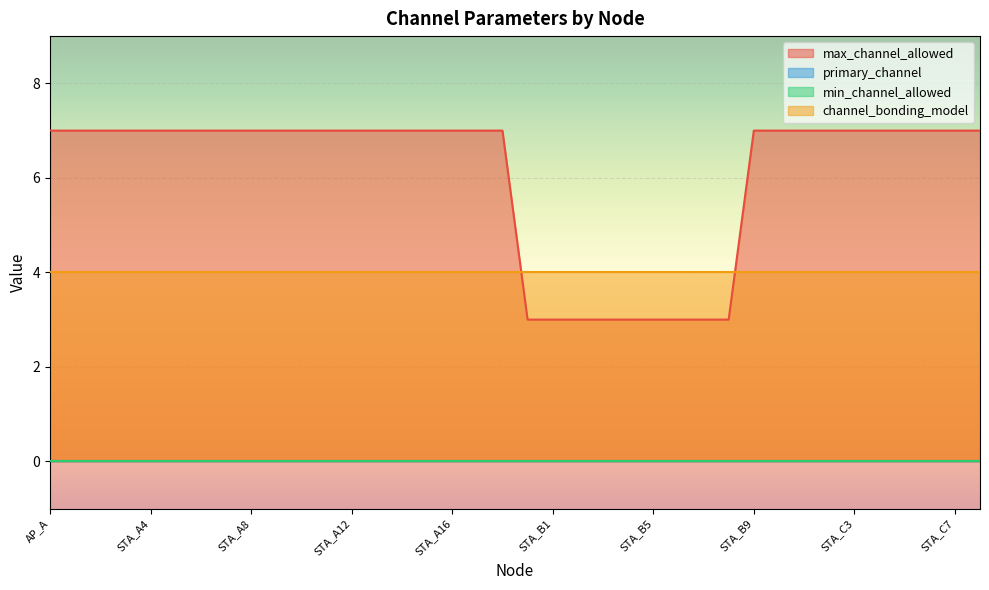

Is it true that min_channel_allowed equals 0 at STA_C5?

True